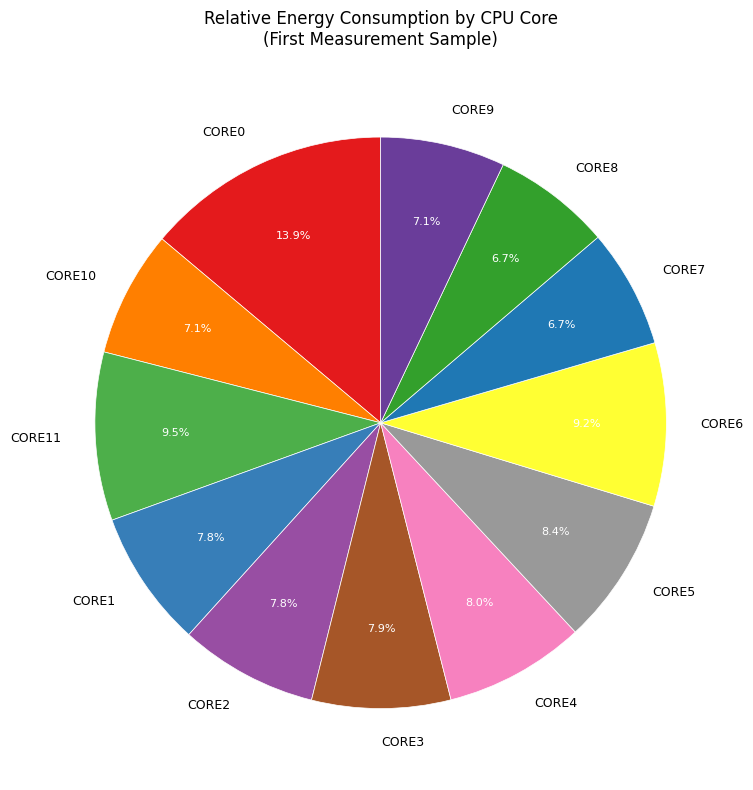

The CORE10 slice represents 1% of the pie. True or false?

False